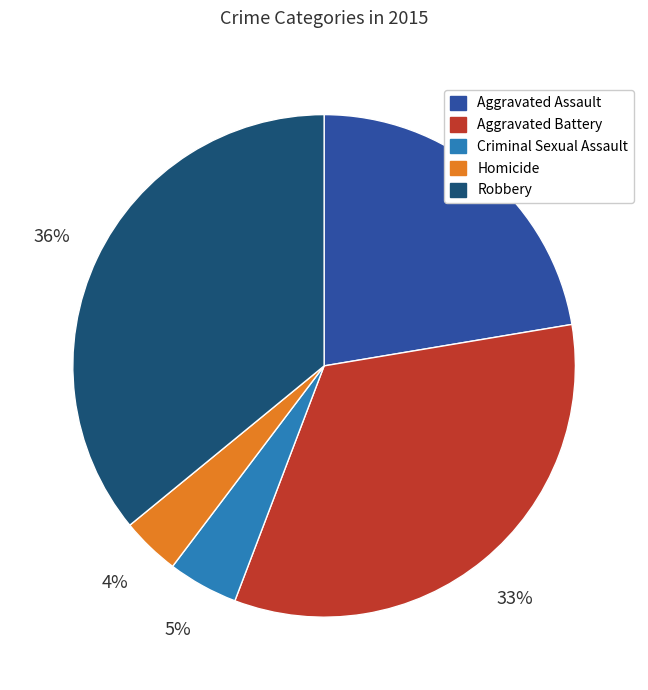

What is the ratio of the value at Homicide to the value at Criminal Sexual Assault?

0.8